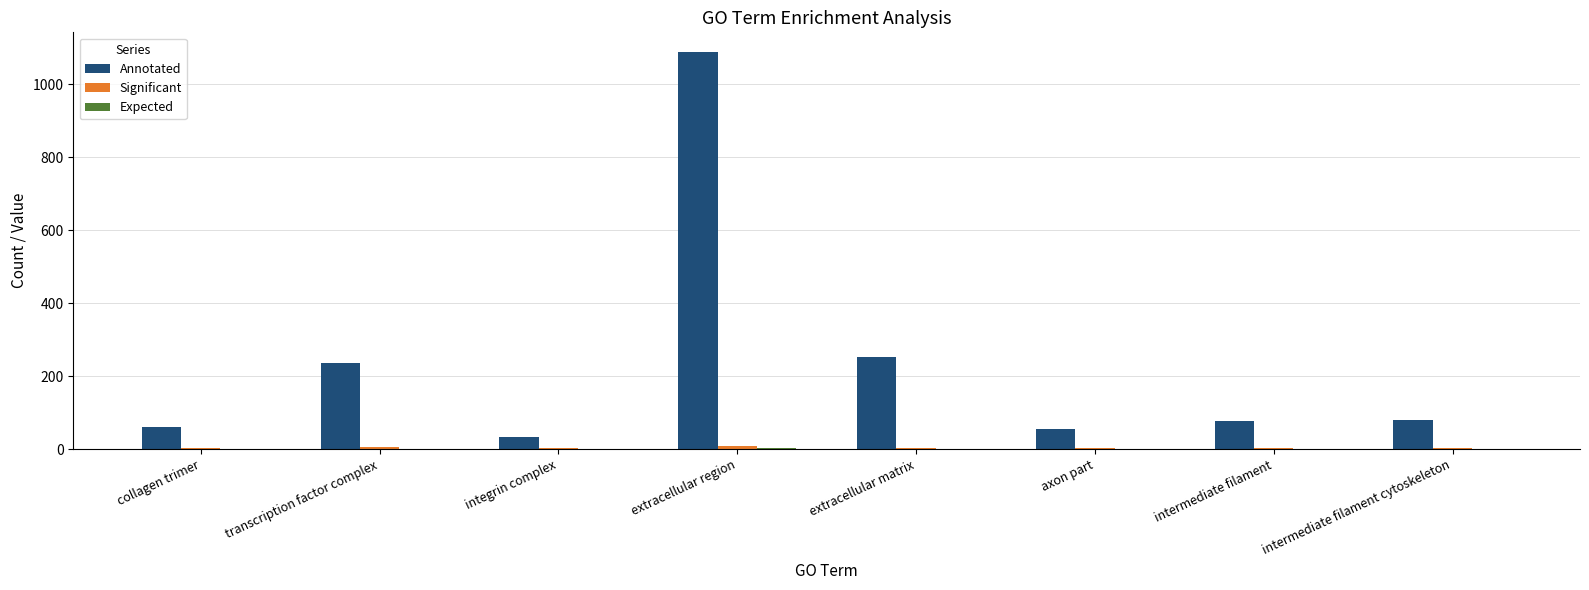

At which category does the chart reach its peak across all series?

extracellular region